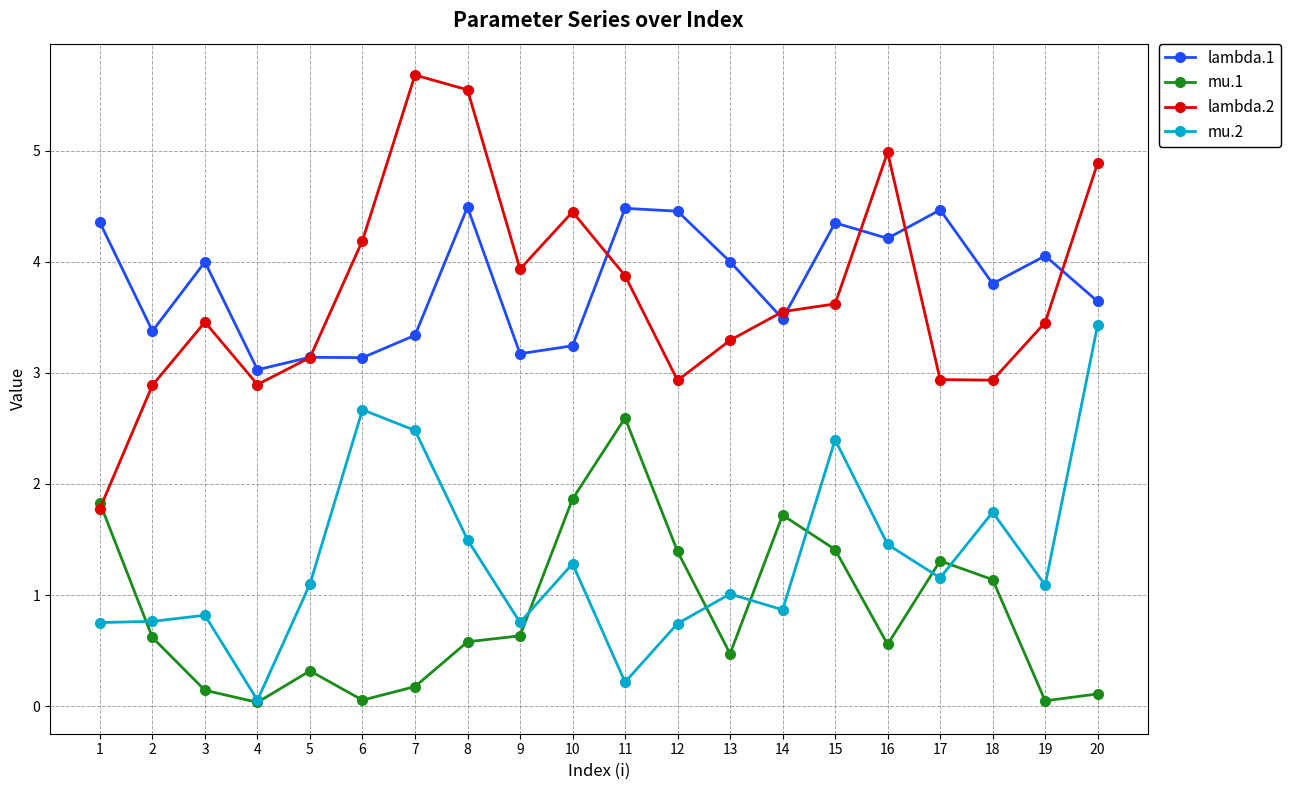

What is the sum of all mu.2 values?

26.3